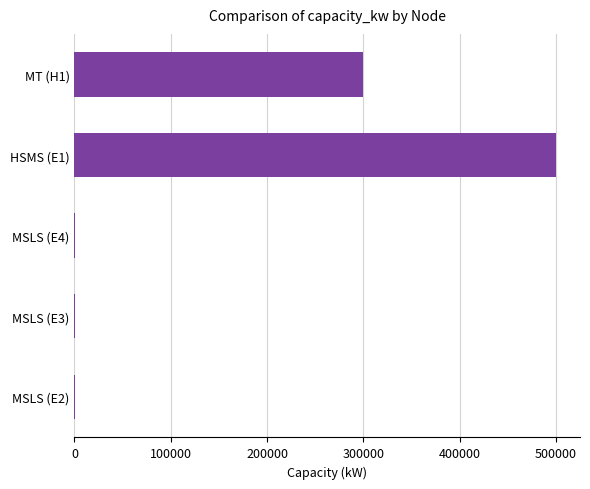

Count the values in the range 1000 to 300000.

4